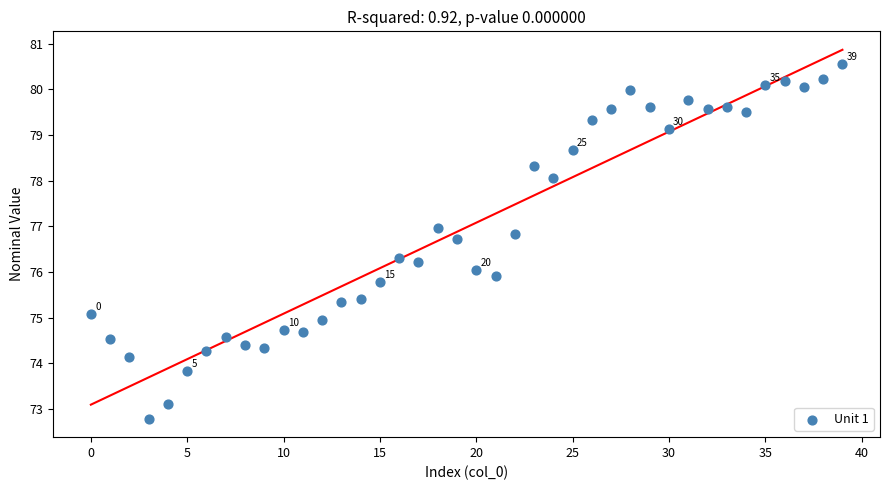

What is the range of Y values (max minus min)?

7.8